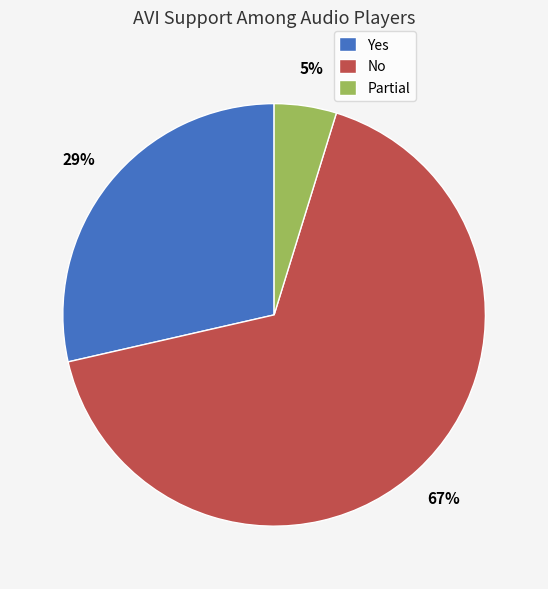

Is there a majority slice in this chart?

Yes